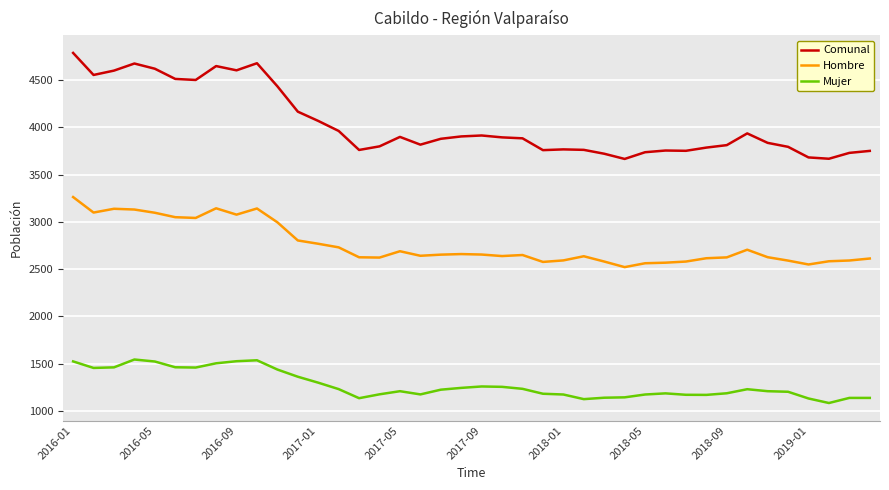

What is the highest value of the Hombre series?

3262